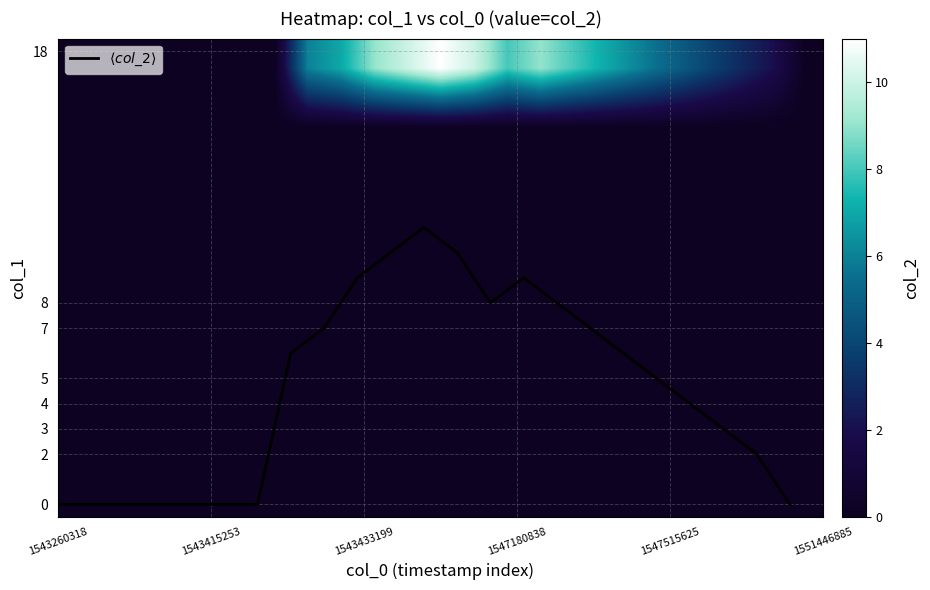

True or false: $\langle col\_2 \rangle$ has a value of 10 at 10.

True